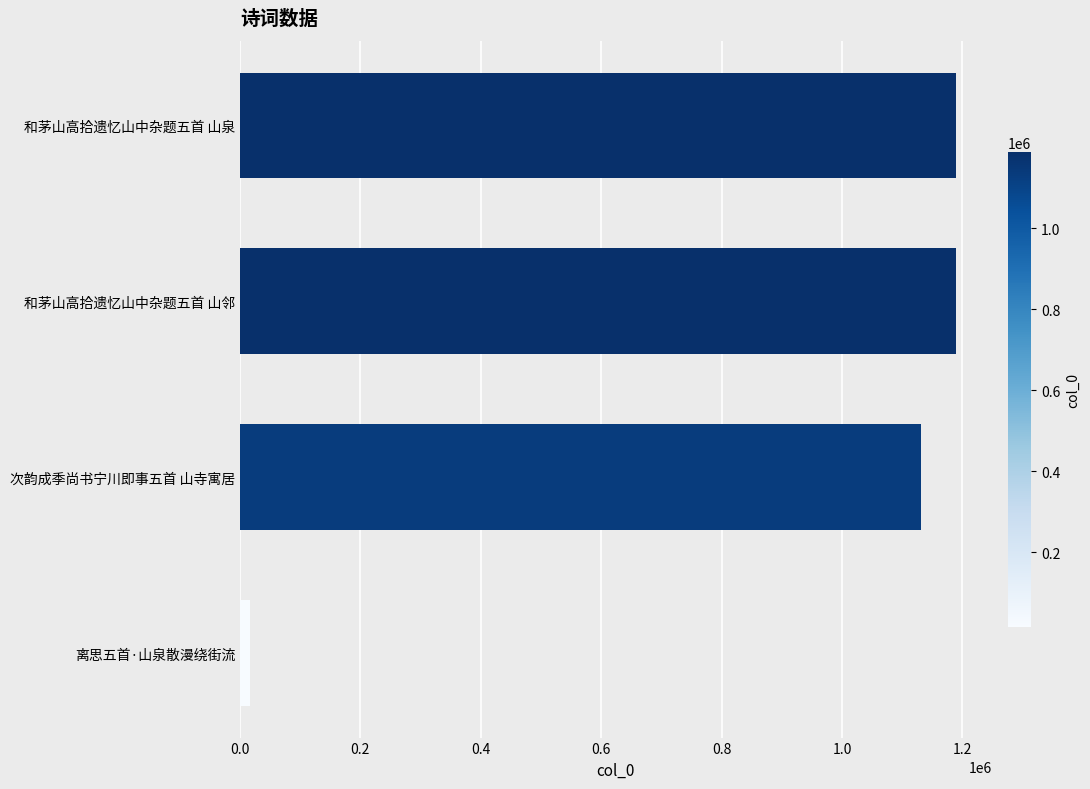

What is the sum of all values?

3526852